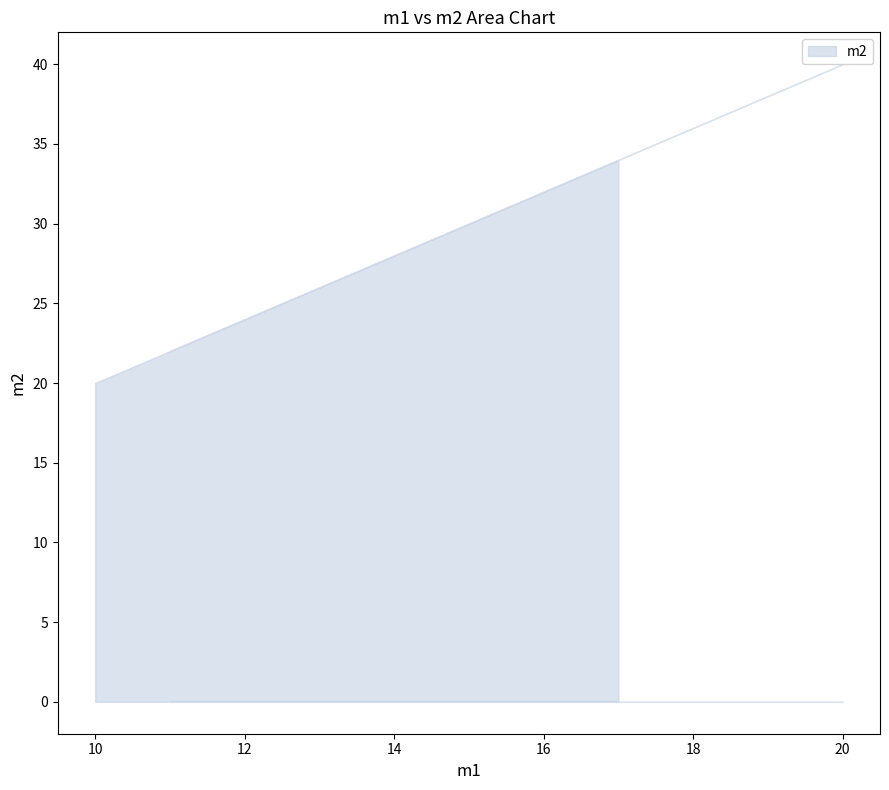

What is the label of the 8th point from the left?

20